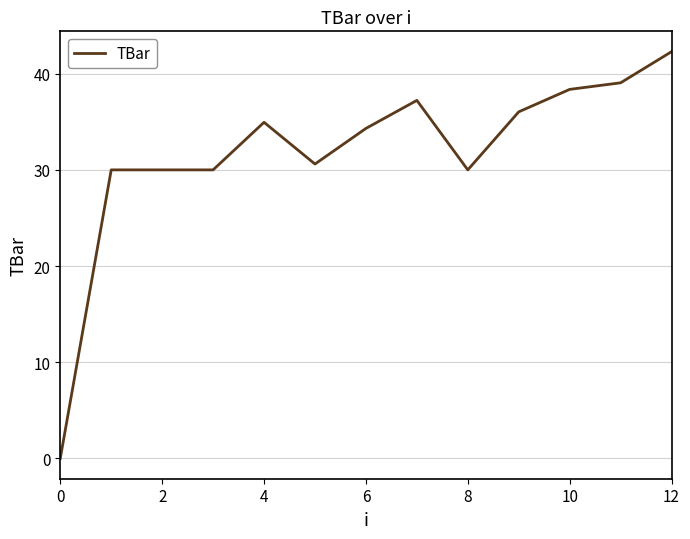

What is the greatest value displayed?

42.3